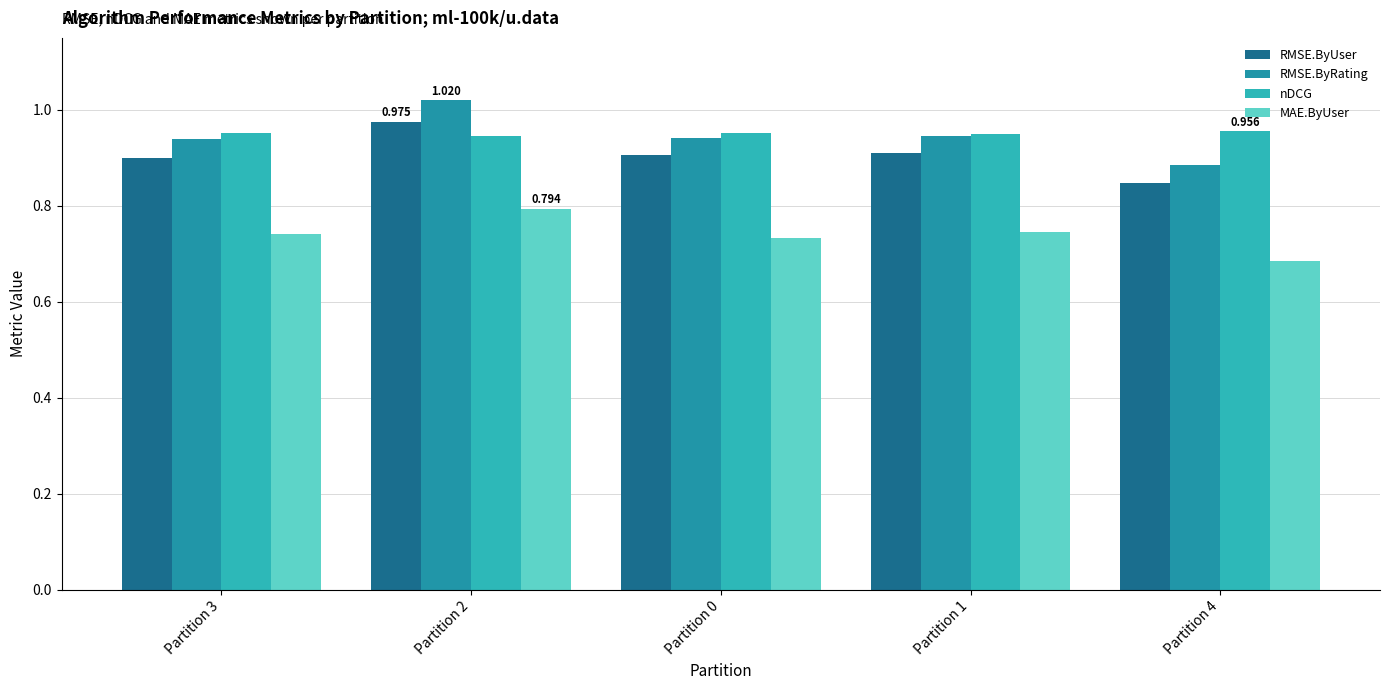

The MAE.ByUser series shows 0.7 at Partition 1. True or false?

True